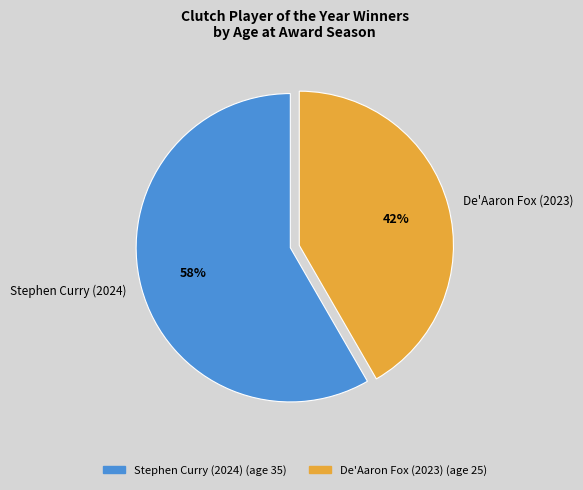

Which category has the smallest portion of the pie?

De'Aaron Fox (2023)